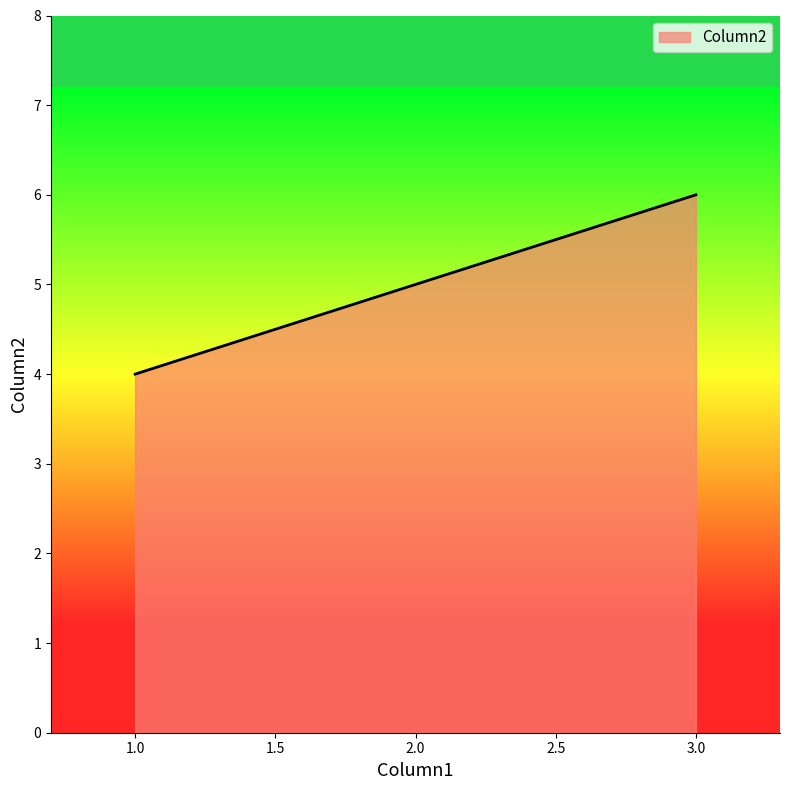

True or false: the data shows 1 at 2.0.

False